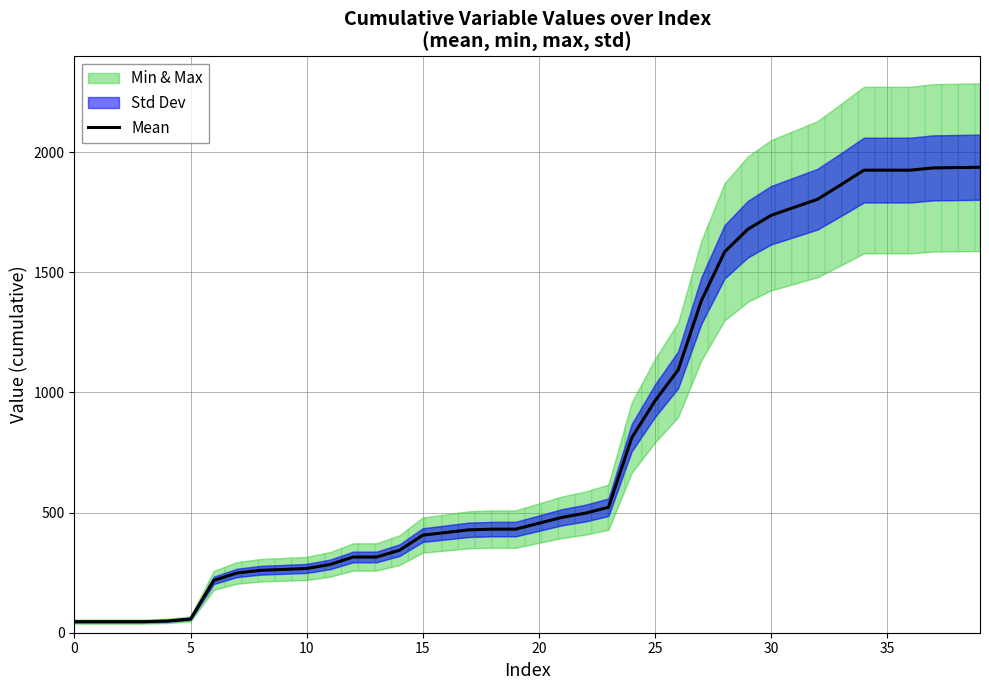

What is the value of the 27th point from the left?

1093.6